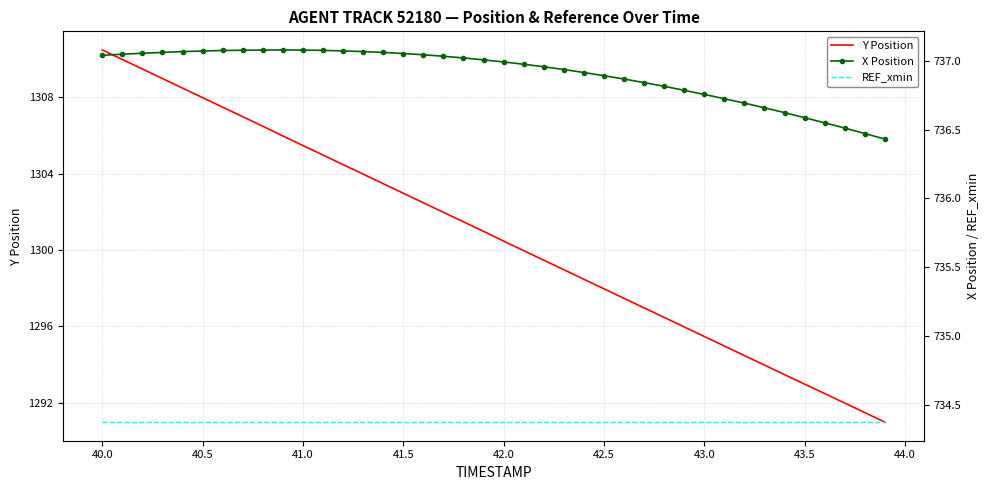

How many values in the X Position series are below 737?

20